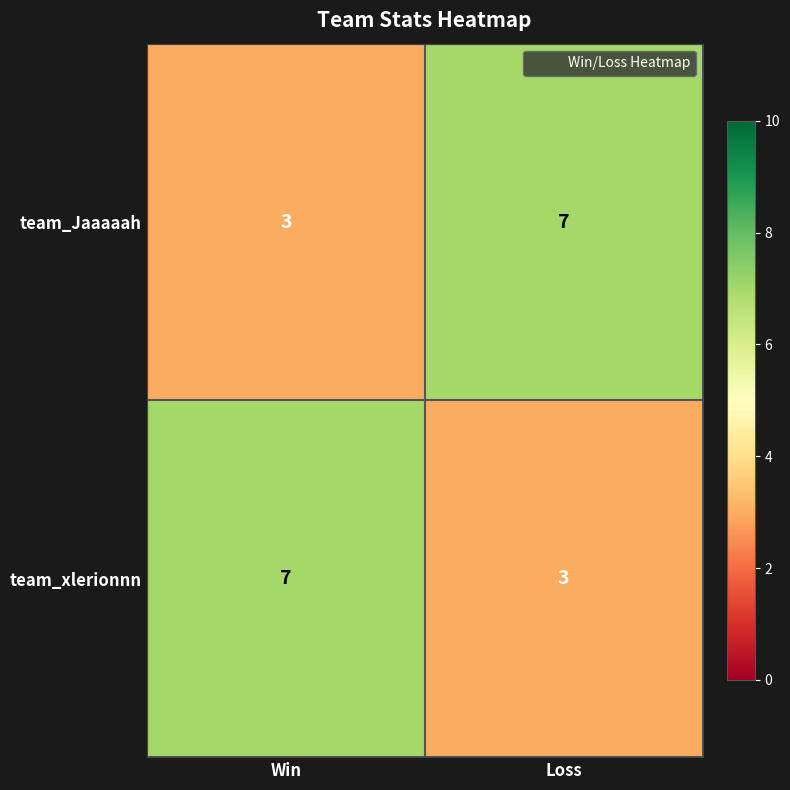

How many categories are shown in the chart?

2